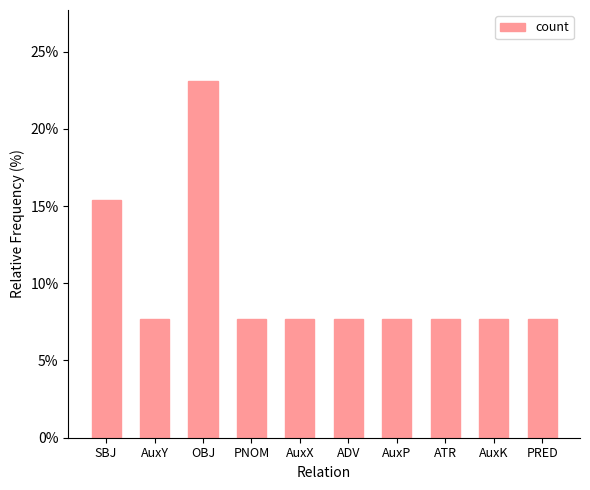

Approximately how many times larger is the value at OBJ compared to AuxY?

3.0